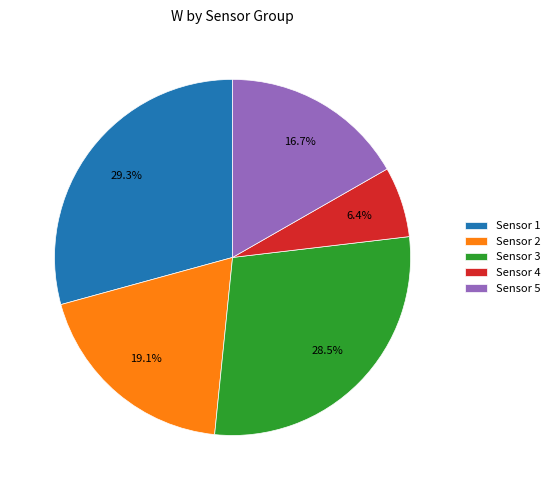

How much of the chart is everything except Sensor 4?

93.6%